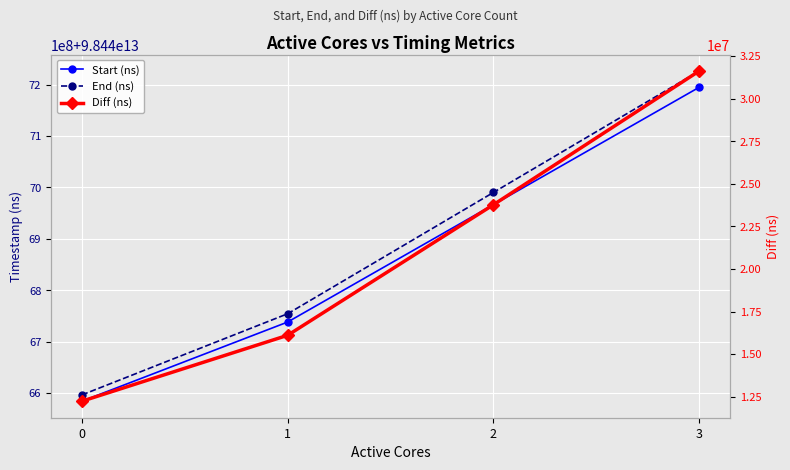

What is the difference between the maximum and minimum values in the Diff (ns) series?

19379026